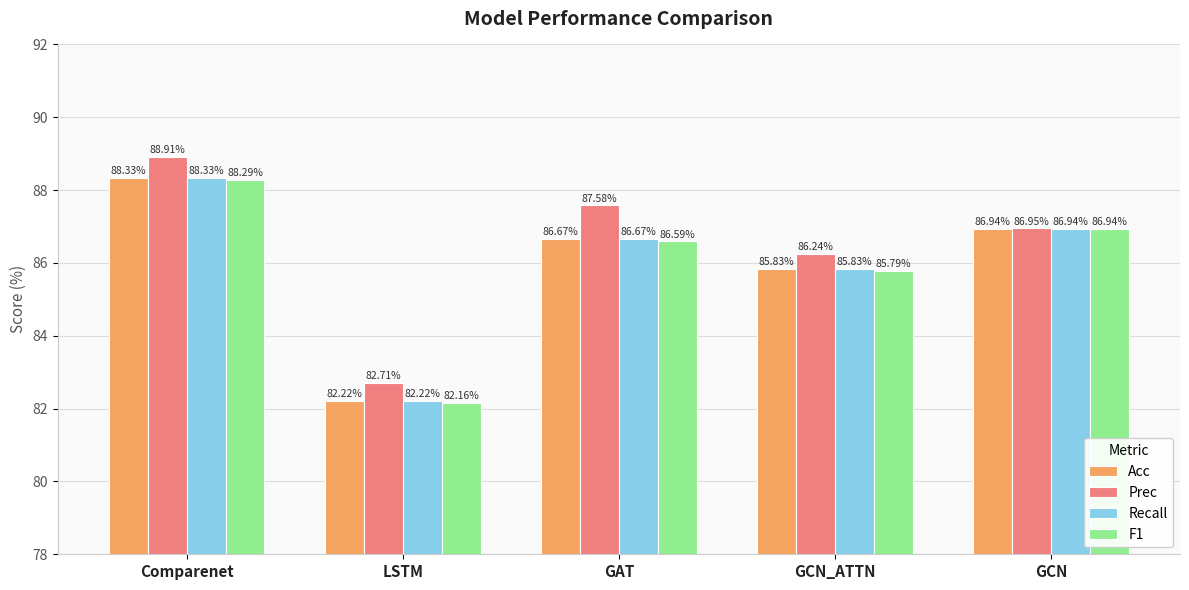

Is the value of Prec at GCN greater than the value of Recall at GAT?

Yes